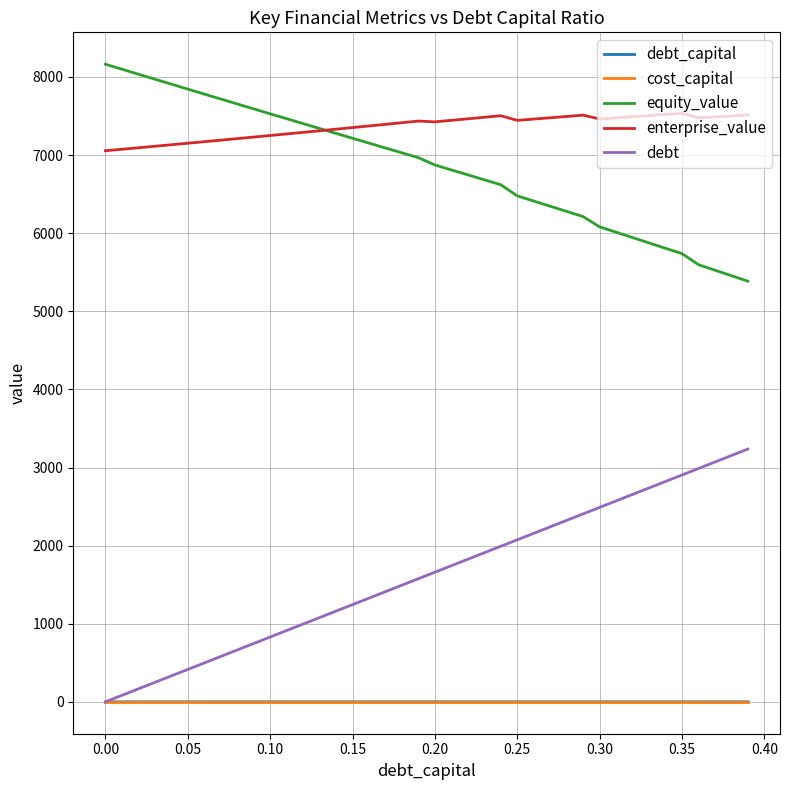

What is the highest value of the debt series?

3236.1